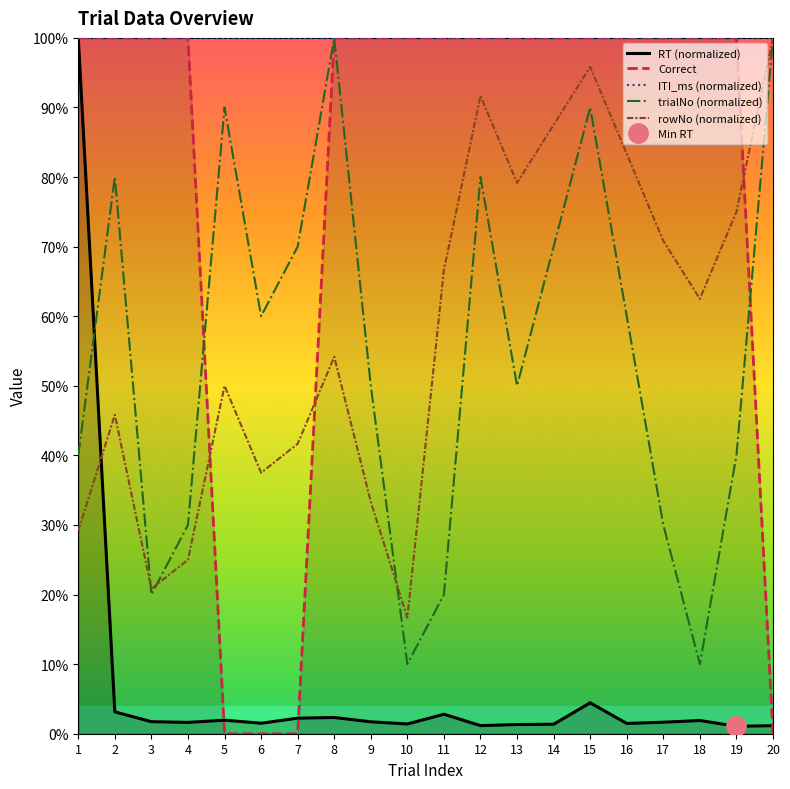

Which series changed the most between 5 and 19?

Correct